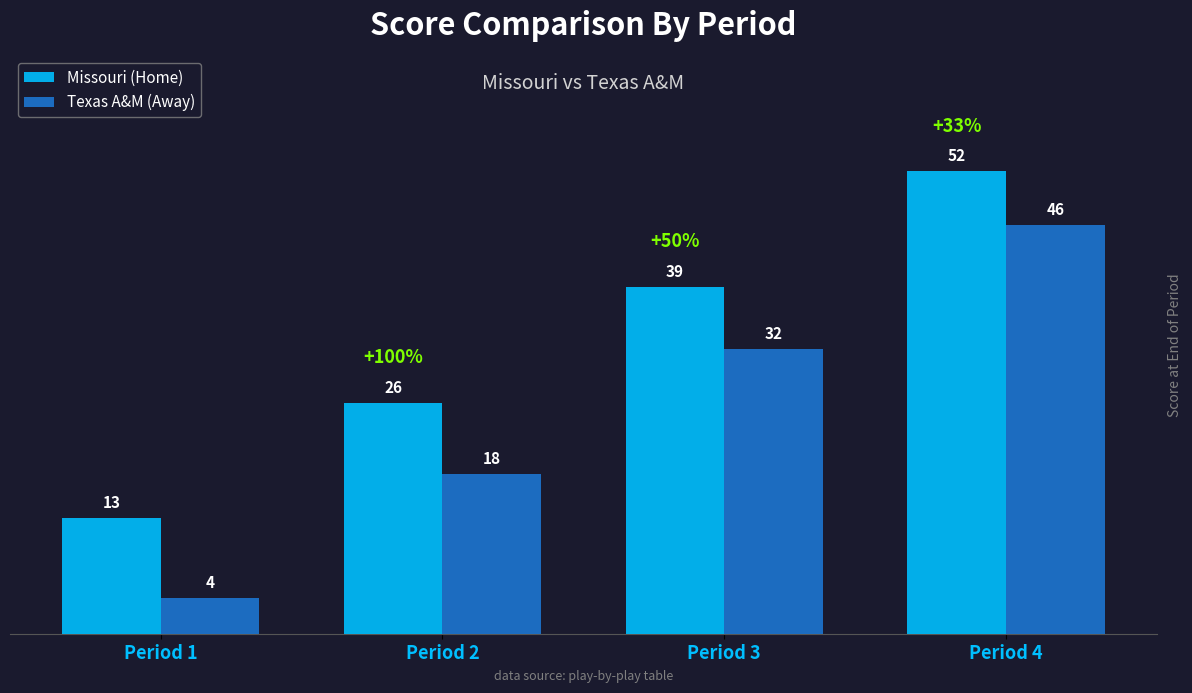

Which series has the largest total across all categories?

Missouri (Home)